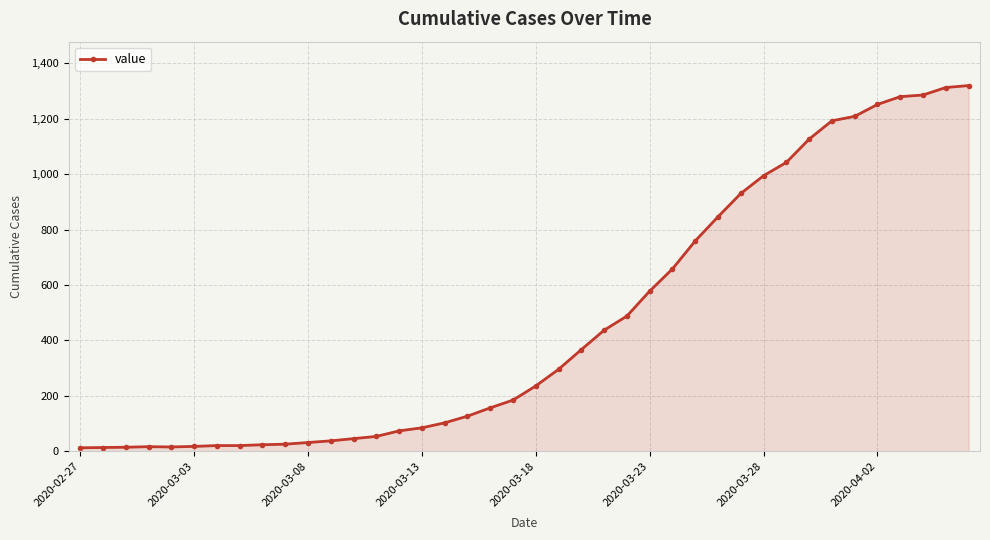

Does the chart display data point markers on the line(s)?

Yes